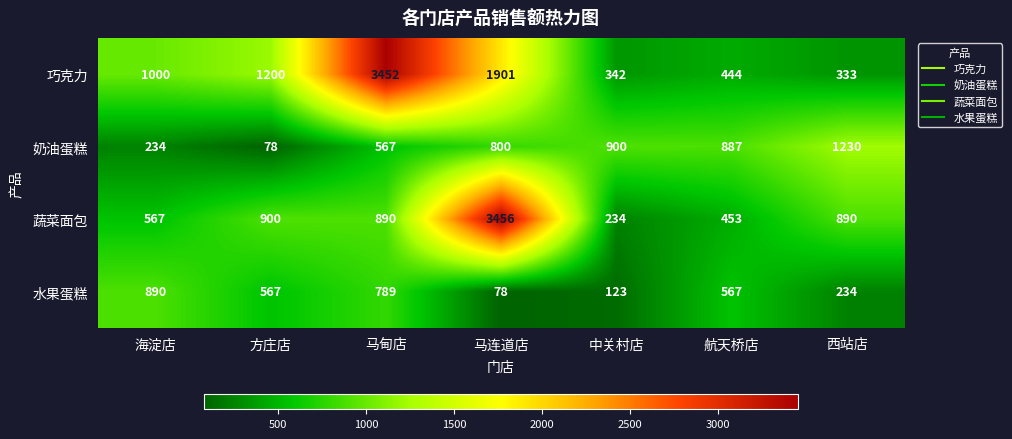

What is the greatest value displayed?

3456